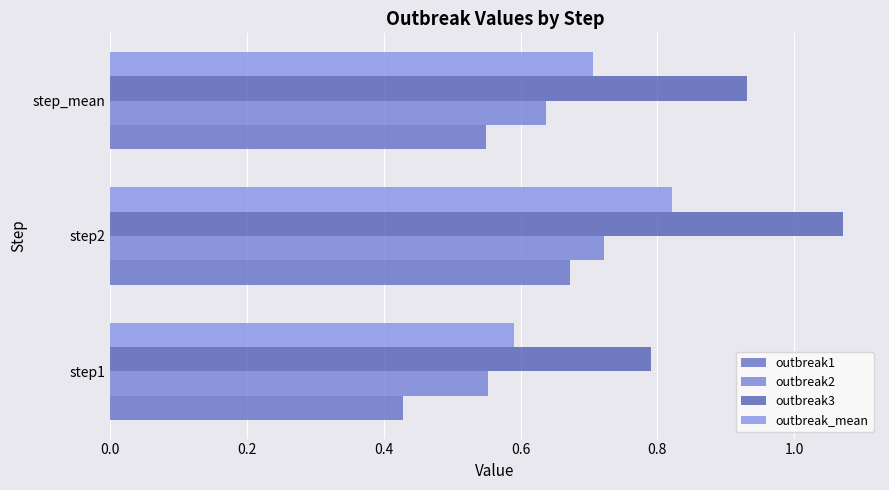

How many data points does each series have?

3